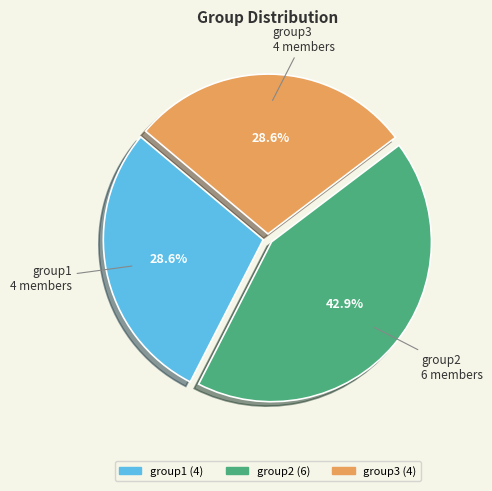

To the nearest percent, what is the difference between the largest and smallest slice percentages?

14%